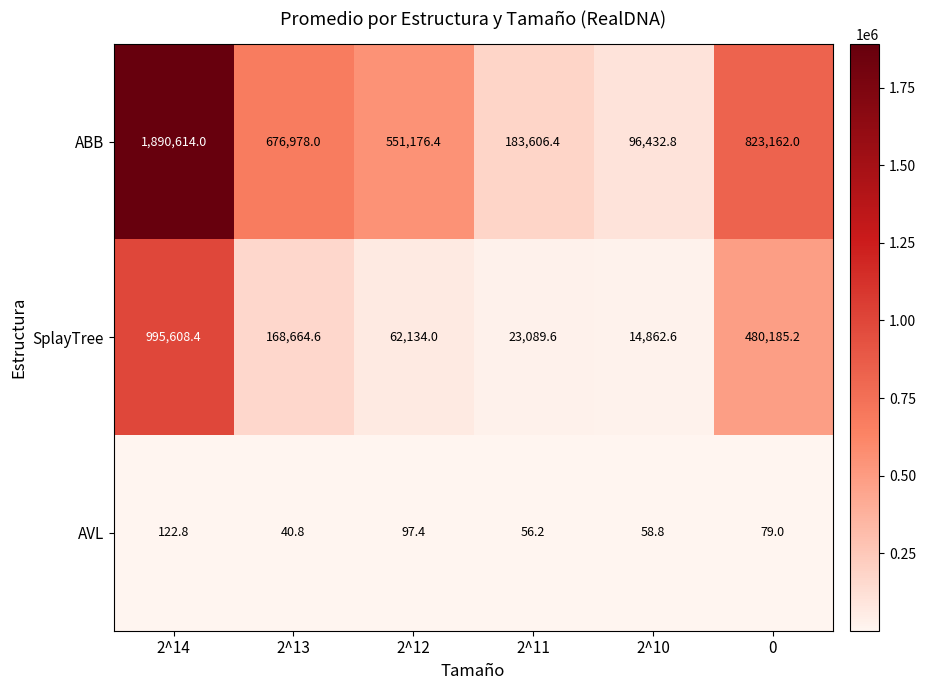

At 2^10, list the series in order from largest to smallest.

ABB, SplayTree, AVL